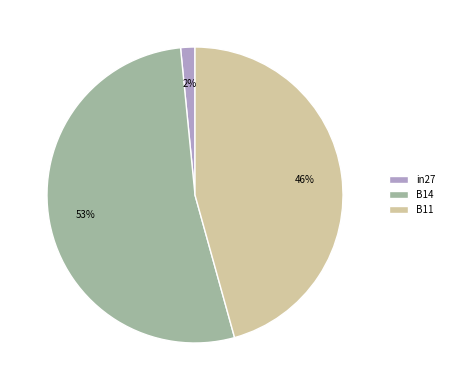

The B14 slice represents 53% of the pie. True or false?

True